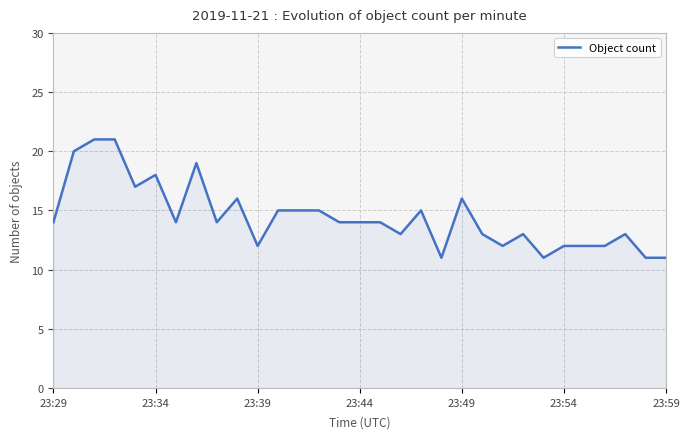

What is the smallest value displayed?

11